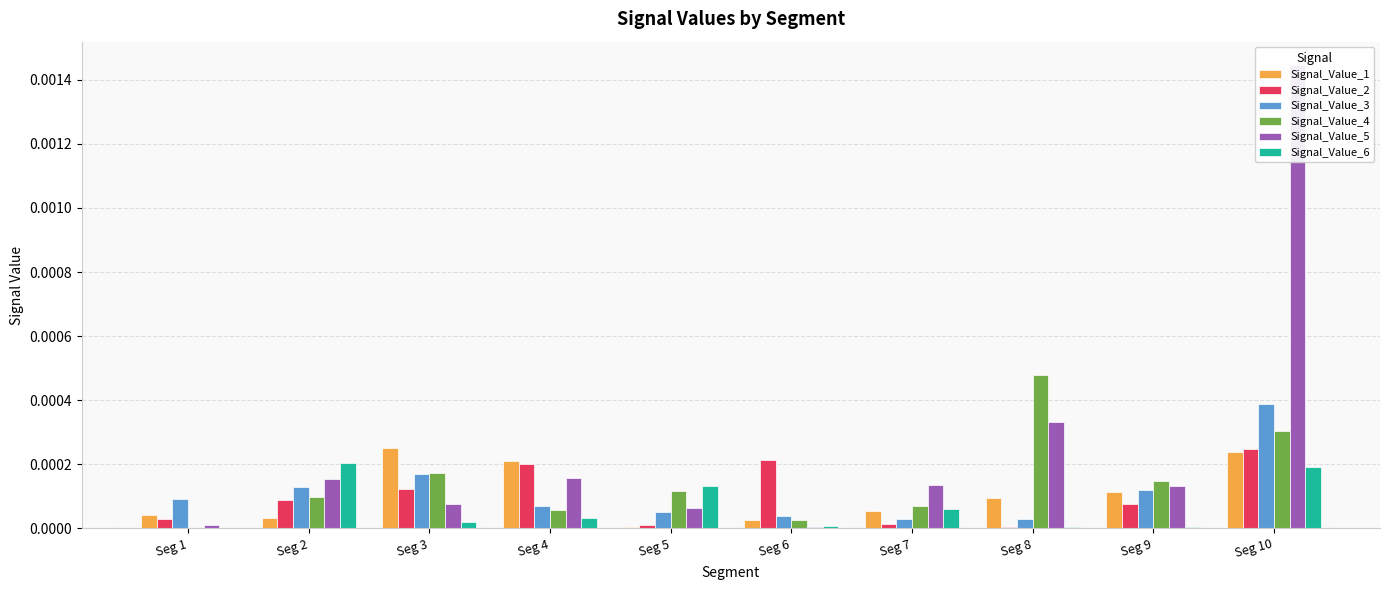

List the labels in order of Signal_Value_1 value, smallest first.

Seg 5, Seg 6, Seg 2, Seg 1, Seg 7, Seg 8, Seg 9, Seg 4, Seg 10, Seg 3